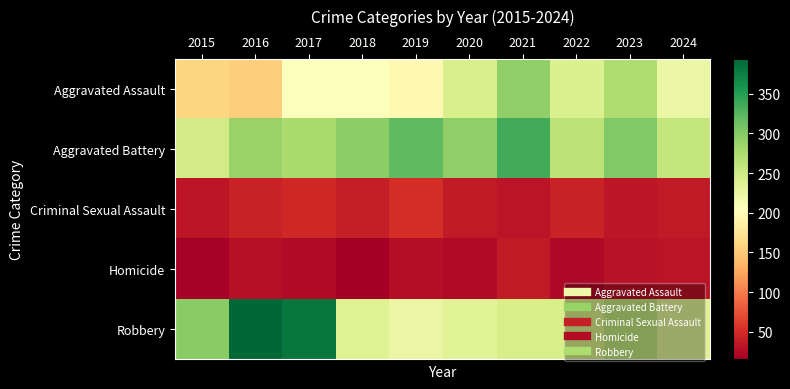

Reading left to right, what are all the values shown in this chart?

Aggravated Assault: 2015=160	2016=154	2017=207	2018=206	2019=197	2020=242	2021=292	2022=239	2023=273	2024=225
Aggravated Battery: 2015=246	2016=288	2017=277	2018=296	2019=321	2020=293	2021=336	2022=263	2023=301	2024=259
Criminal Sexual Assault: 2015=34	2016=43	2017=47	2018=40	2019=51	2020=36	2021=32	2022=42	2023=34	2024=36
Homicide: 2015=17	2016=29	2017=24	2018=15	2019=27	2020=24	2021=37	2022=23	2023=31	2024=32
Robbery: 2015=297	2016=394	2017=381	2018=237	2019=224	2020=233	2021=244	2022=243	2023=262	2024=235